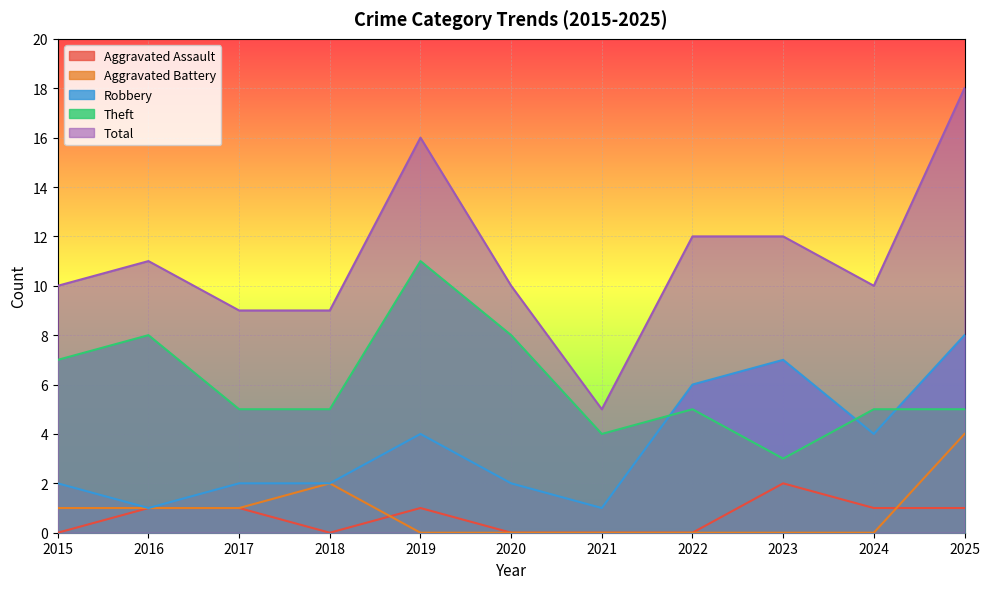

Reading left to right, list all the values displayed in this chart.

Aggravated Assault: 2015=0	2016=1	2017=1	2018=0	2019=1	2020=0	2021=0	2022=0	2023=2	2024=1	2025=1
Aggravated Battery: 2015=1	2016=1	2017=1	2018=2	2019=0	2020=0	2021=0	2022=0	2023=0	2024=0	2025=4
Robbery: 2015=2	2016=1	2017=2	2018=2	2019=4	2020=2	2021=1	2022=6	2023=7	2024=4	2025=8
Theft: 2015=7	2016=8	2017=5	2018=5	2019=11	2020=8	2021=4	2022=5	2023=3	2024=5	2025=5
Total: 2015=10	2016=11	2017=9	2018=9	2019=16	2020=10	2021=5	2022=12	2023=12	2024=10	2025=18